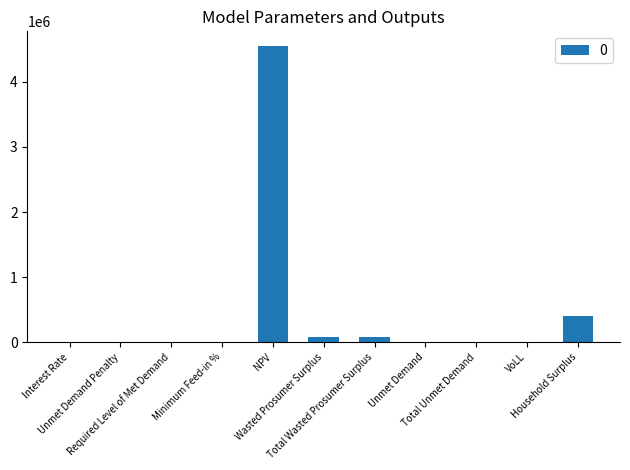

What is the maximum value shown in the chart?

4550159.7